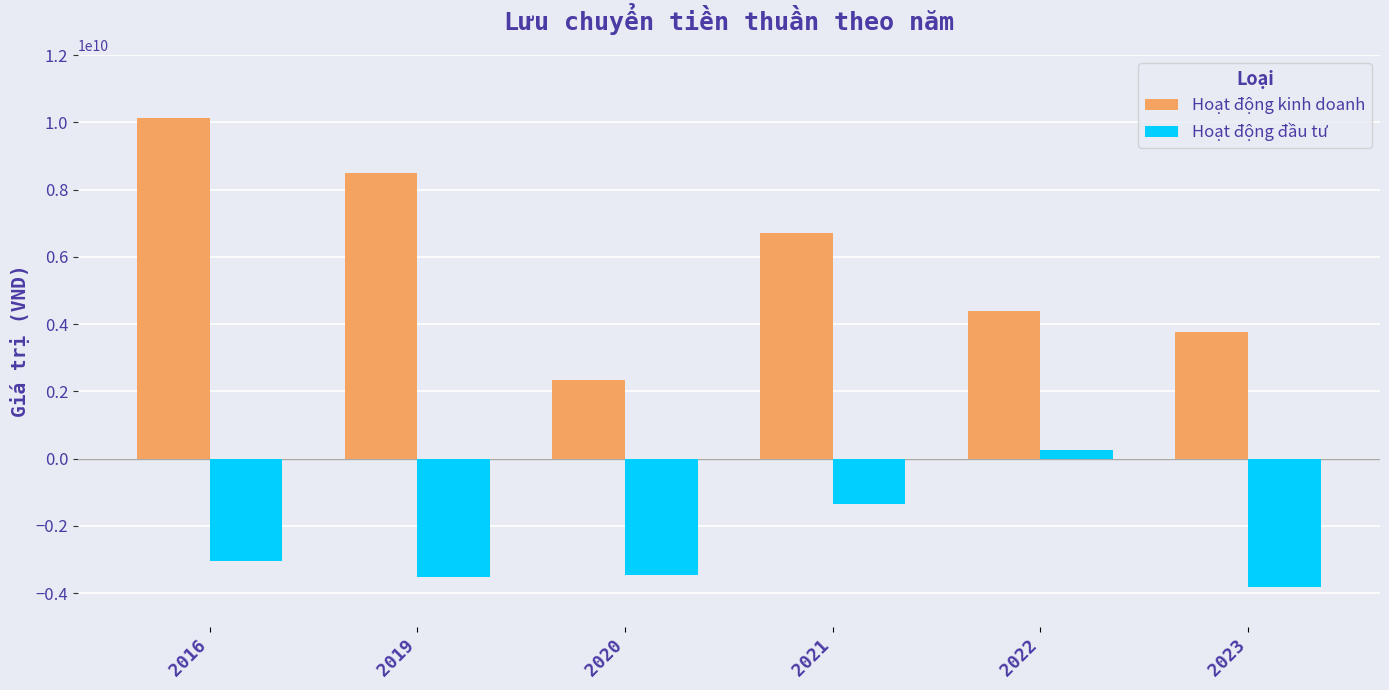

At how many categories does at least one series exceed 1700216552?

6